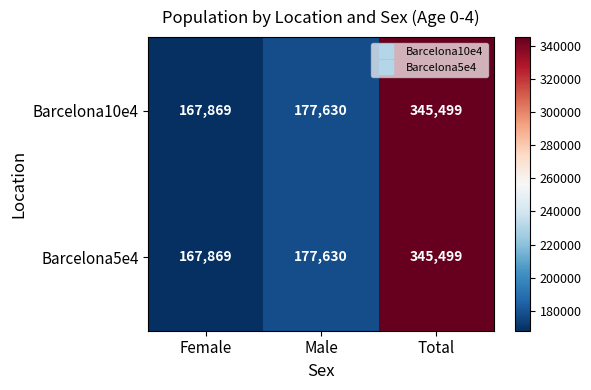

True or false: Barcelona5e4 has a value of 345499 at Total.

True